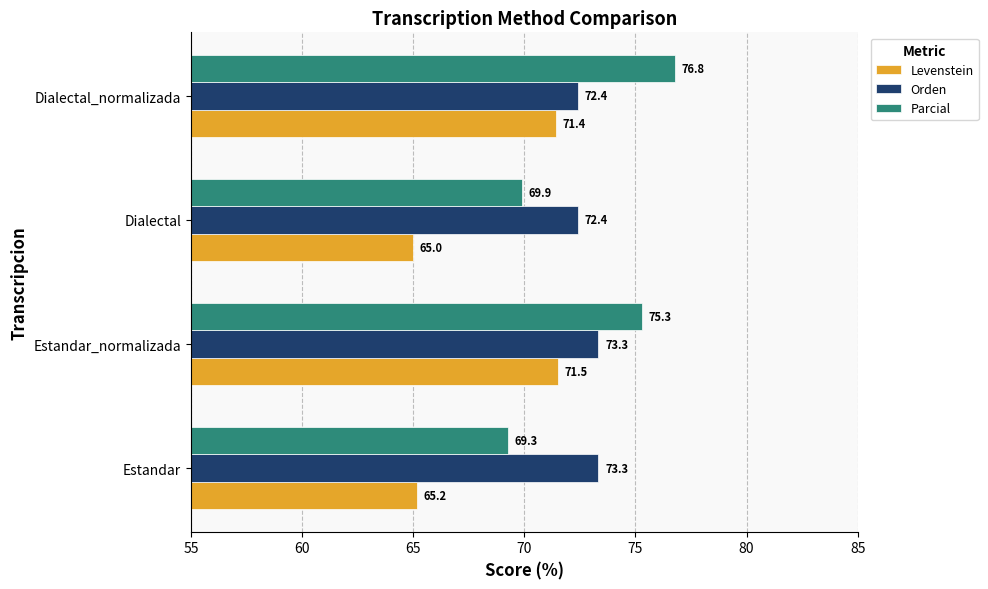

At which category is the sum across all series the highest?

Dialectal_normalizada